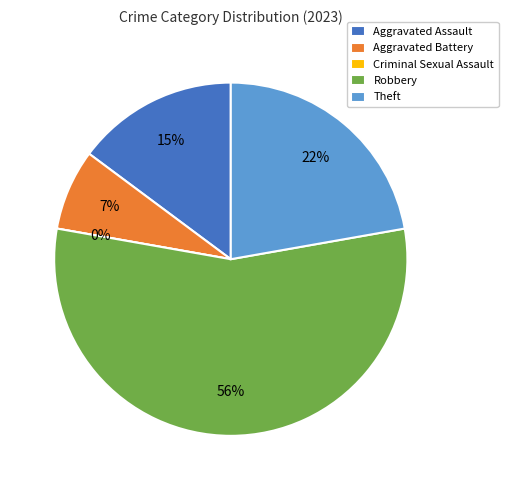

Which category has the biggest portion of the pie?

Robbery